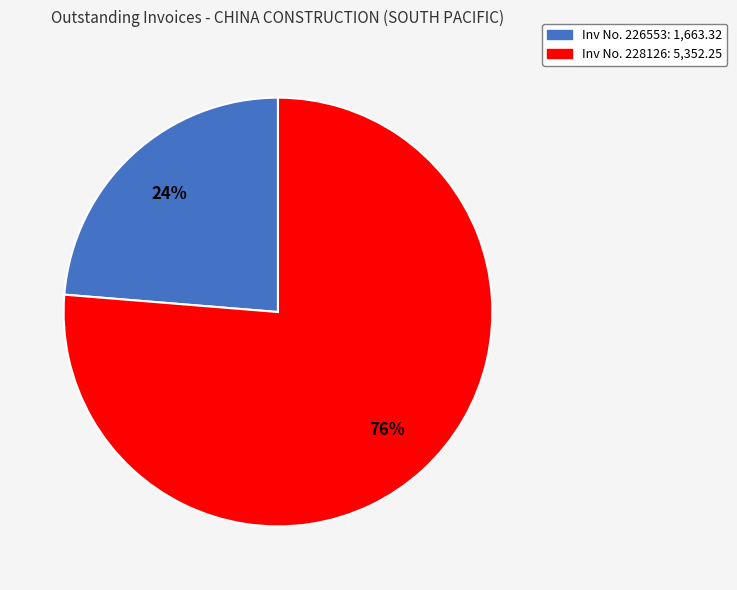

Count the number of slices in the pie.

2